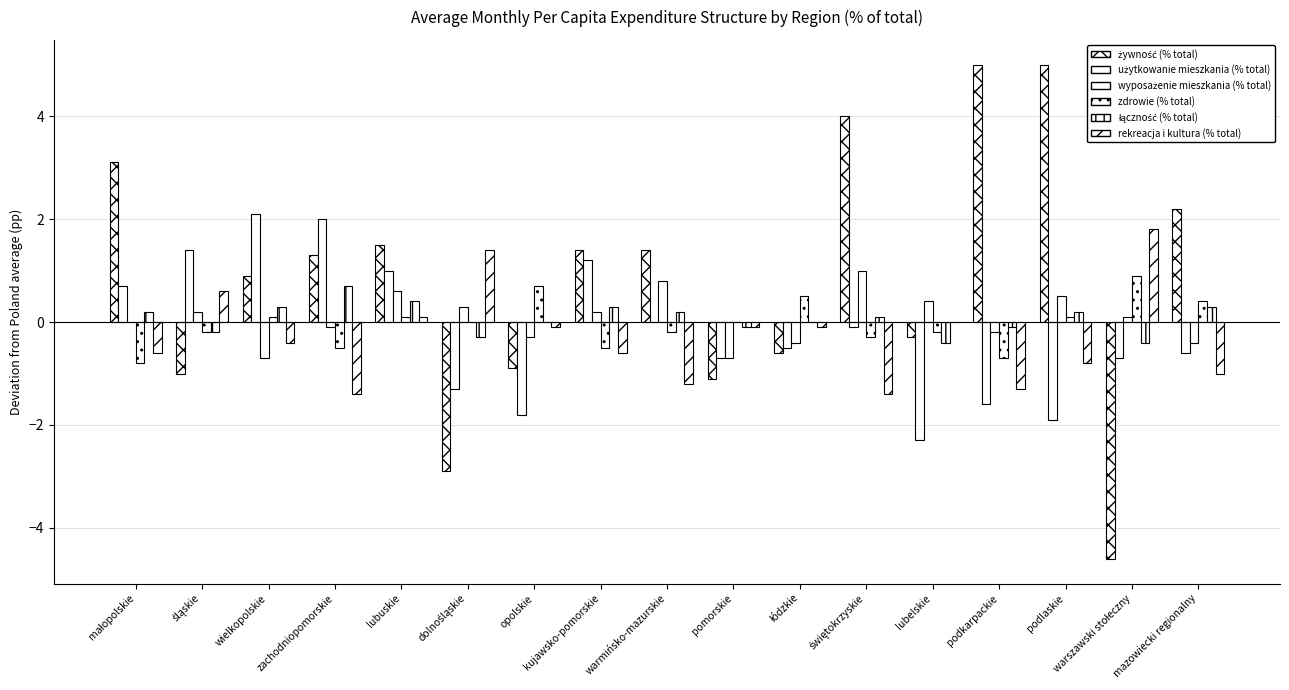

Is it true that zdrowie (% total) equals 0.1 at lubuskie?

True